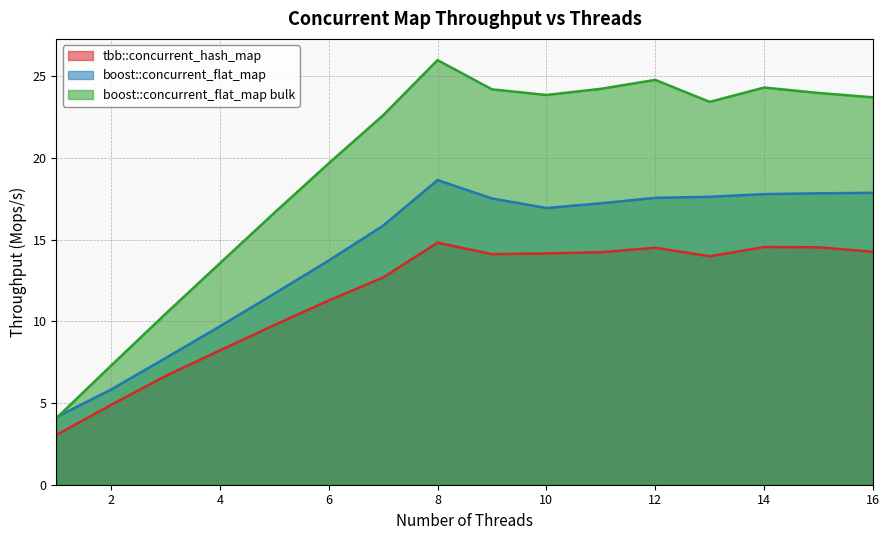

Where is boost::concurrent_flat_map bulk nearest to the value 15?

4